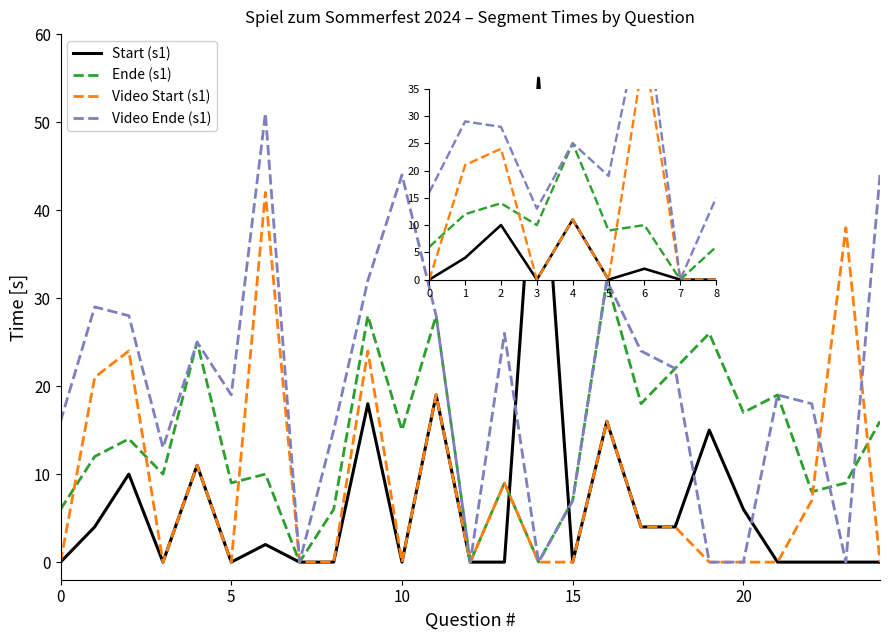

True or false: Ende (s1) and Start (s1) intersect in this chart.

True